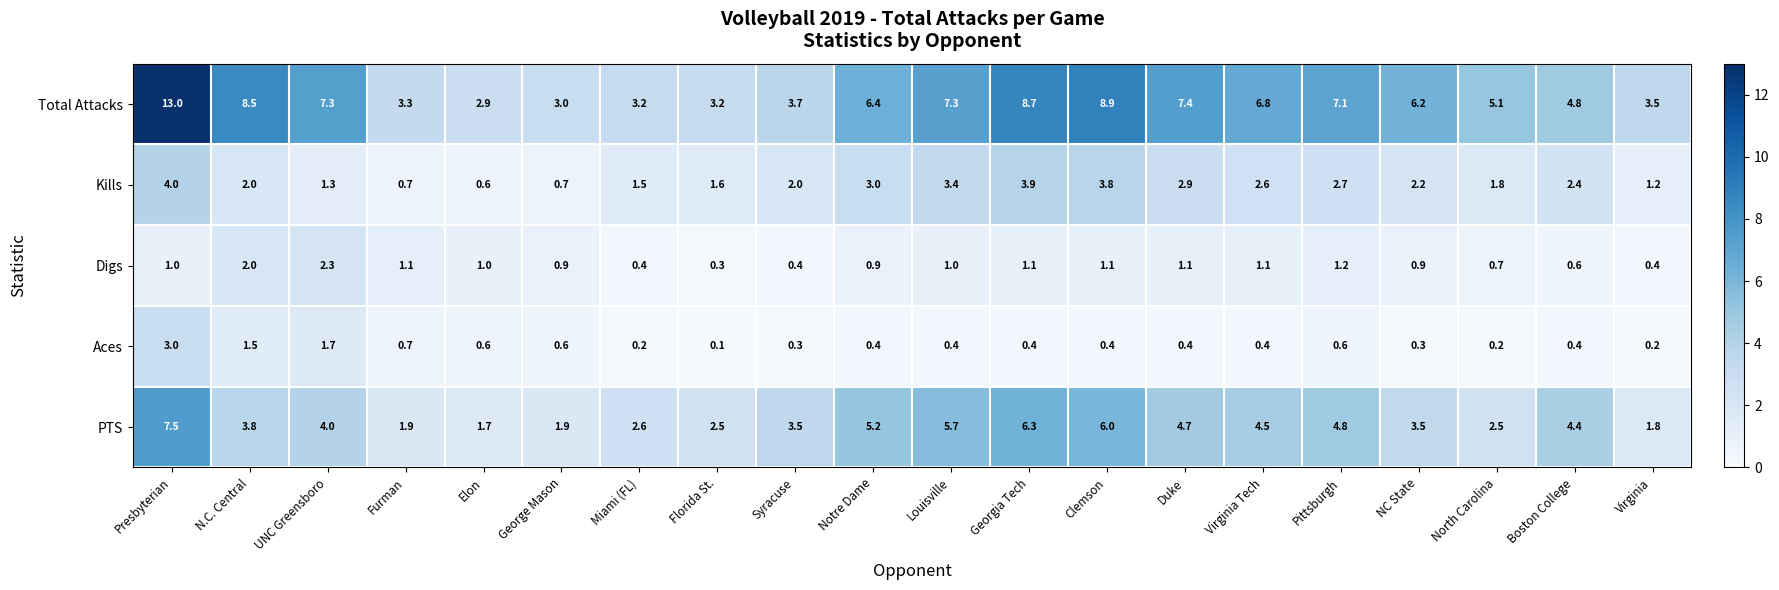

What is the sum of the Aces values at Virginia and Louisville?

0.6